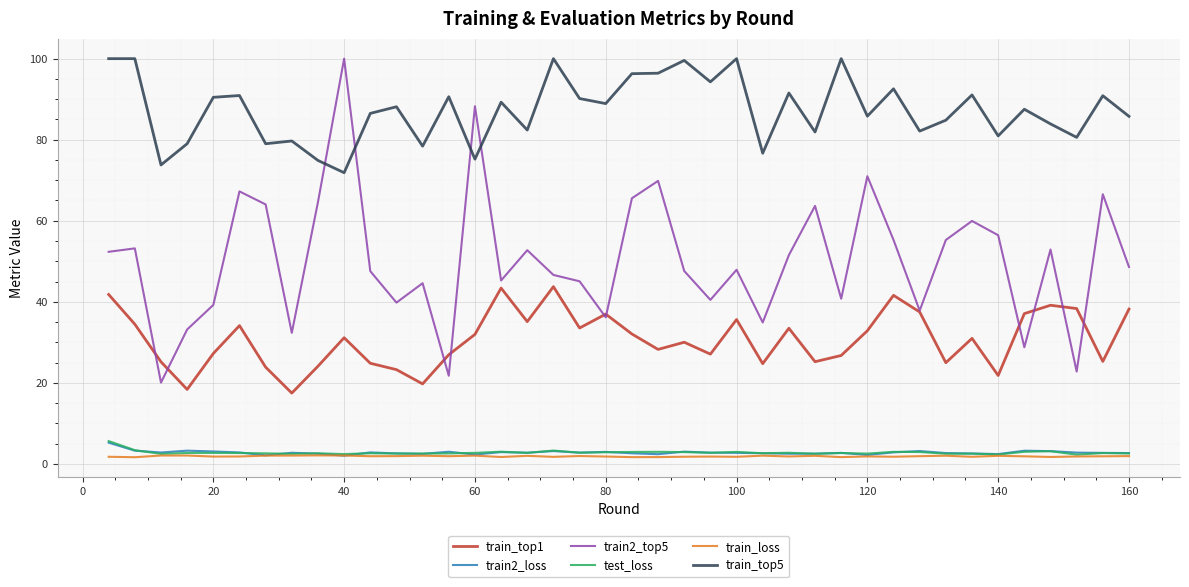

What is the greatest value displayed?

100.0